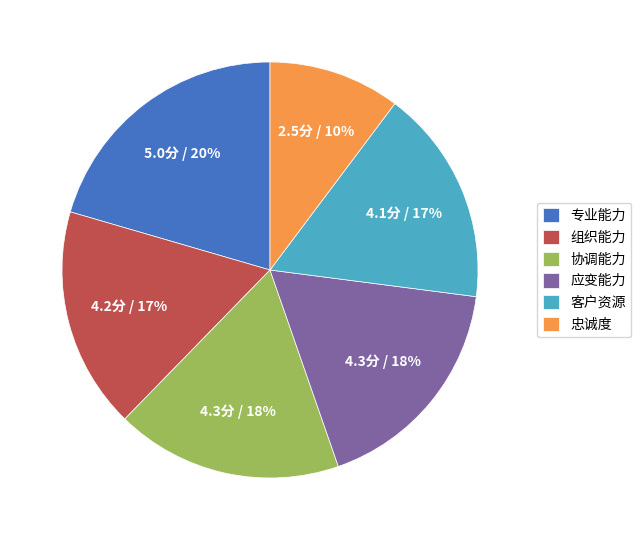

Is there a majority slice in this chart?

No